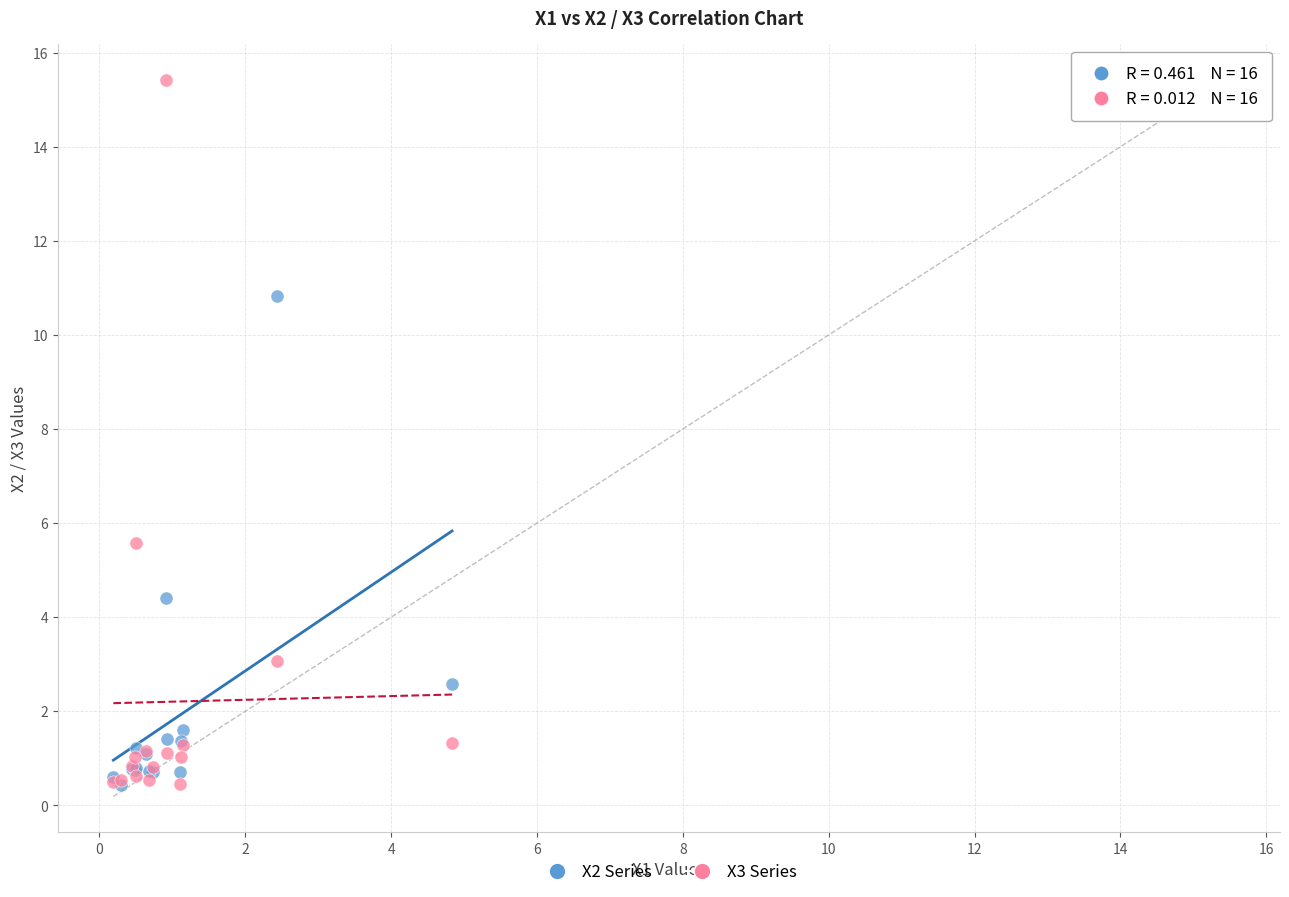

Across all series, what Y value is closest to 7?

5.6